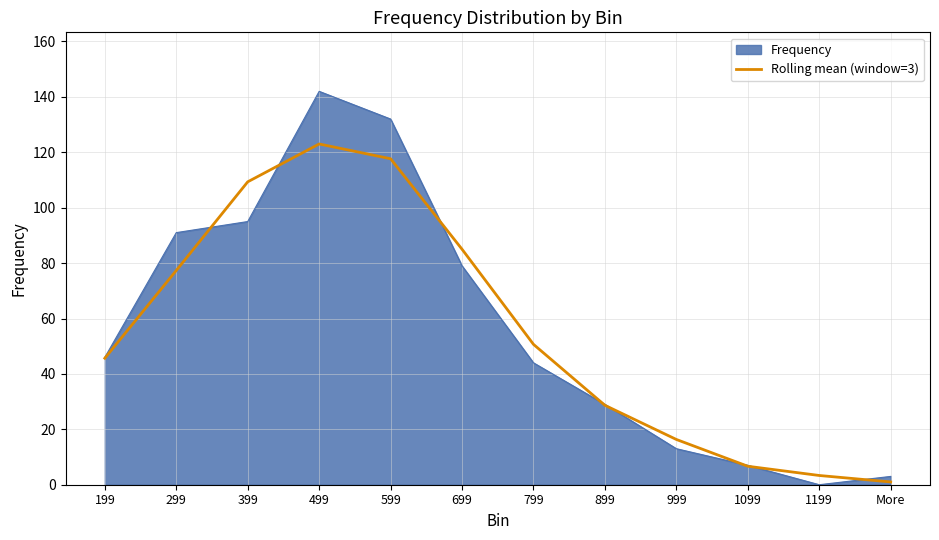

Which category has the highest value across all series?

499